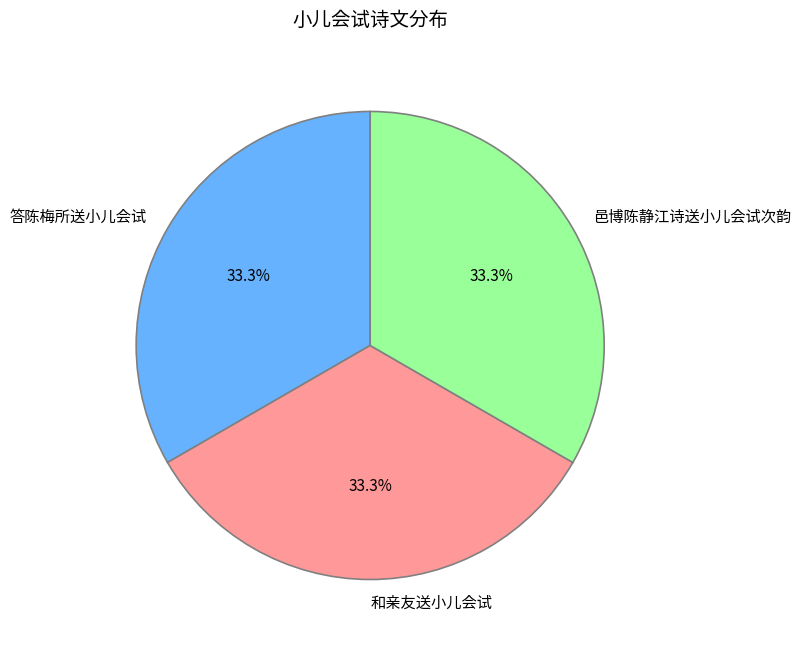

Approximately how many times larger is the value at 和亲友送小儿会试 compared to 答陈梅所送小儿会试?

1.0